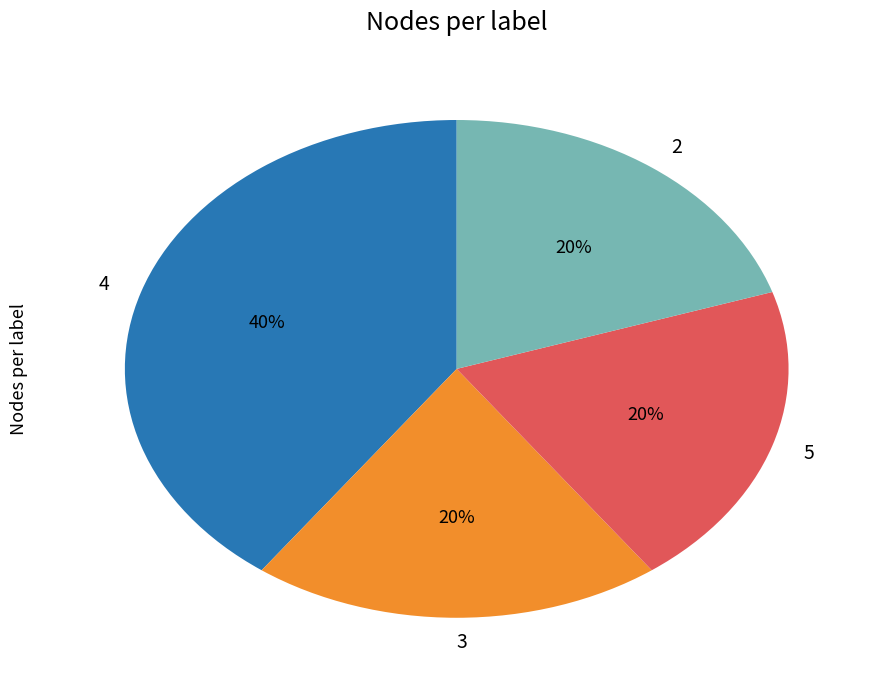

What percentage is the 3 slice, to the nearest percent?

20%